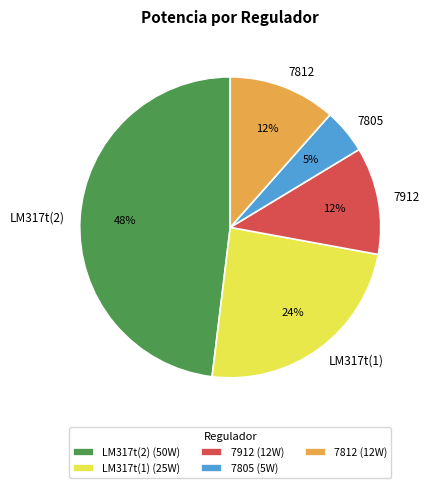

Is there any slice that represents more than half of the pie?

No